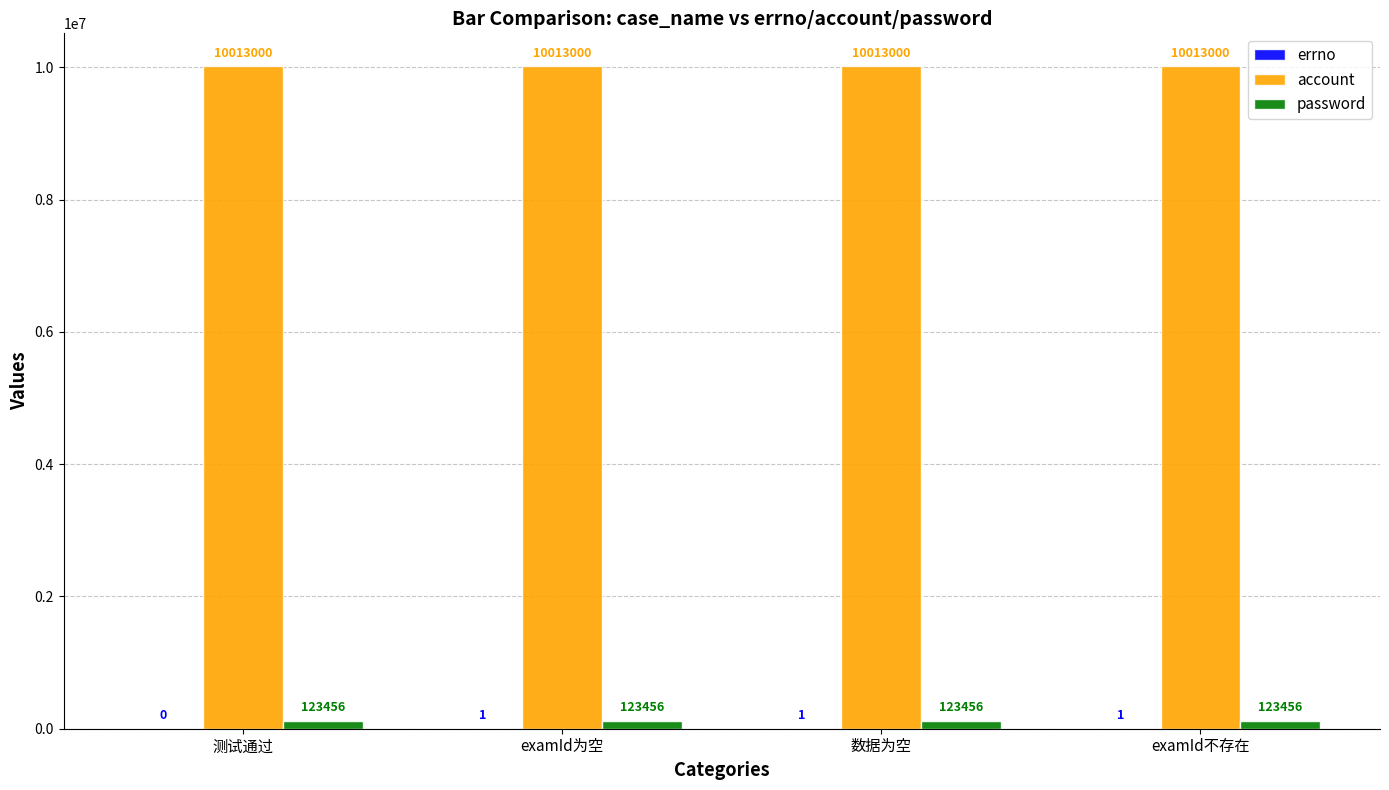

What is the sum of the account values at examId不存在 and 测试通过?

20026000